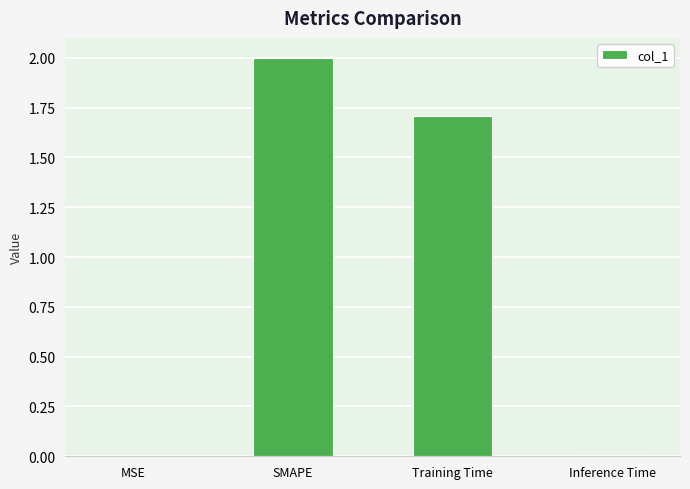

Is it true that the value at Training Time is 2.9?

False